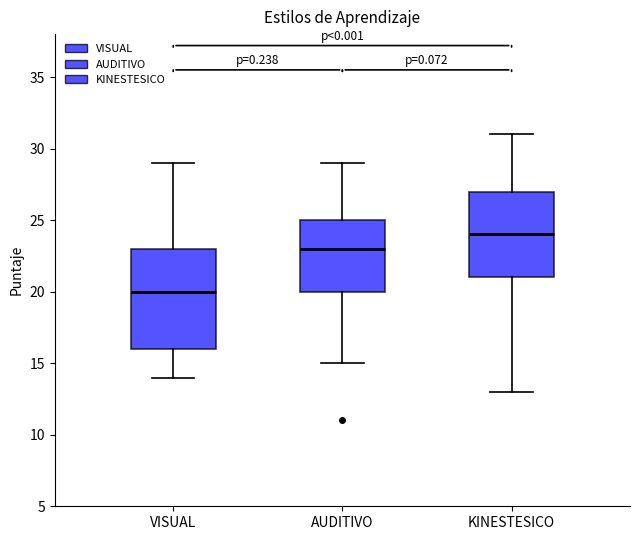

Which box is the tallest, from its lower edge to its upper edge?

VISUAL